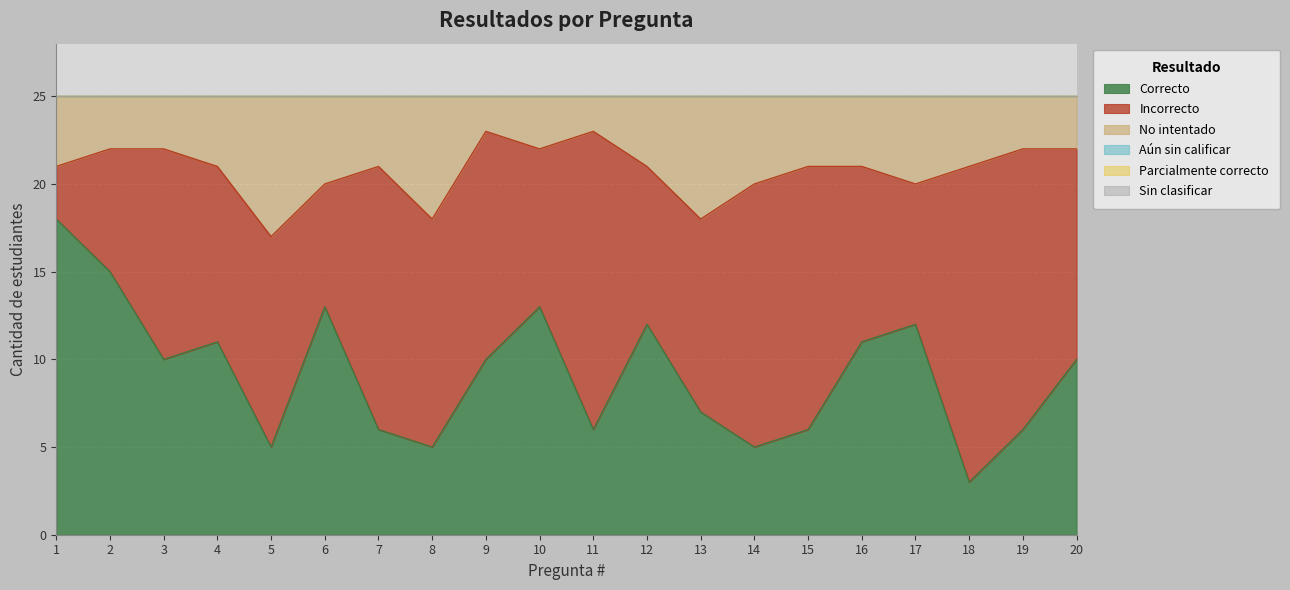

What is the maximum value shown in the chart?

18